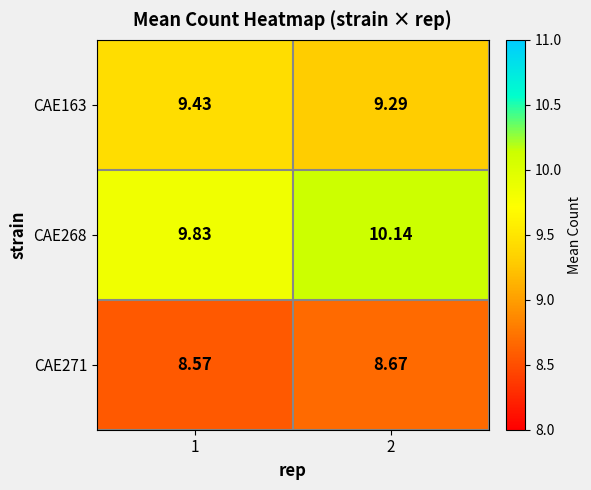

Is the value of CAE268 at 2 greater than the value of CAE271 at 2?

Yes